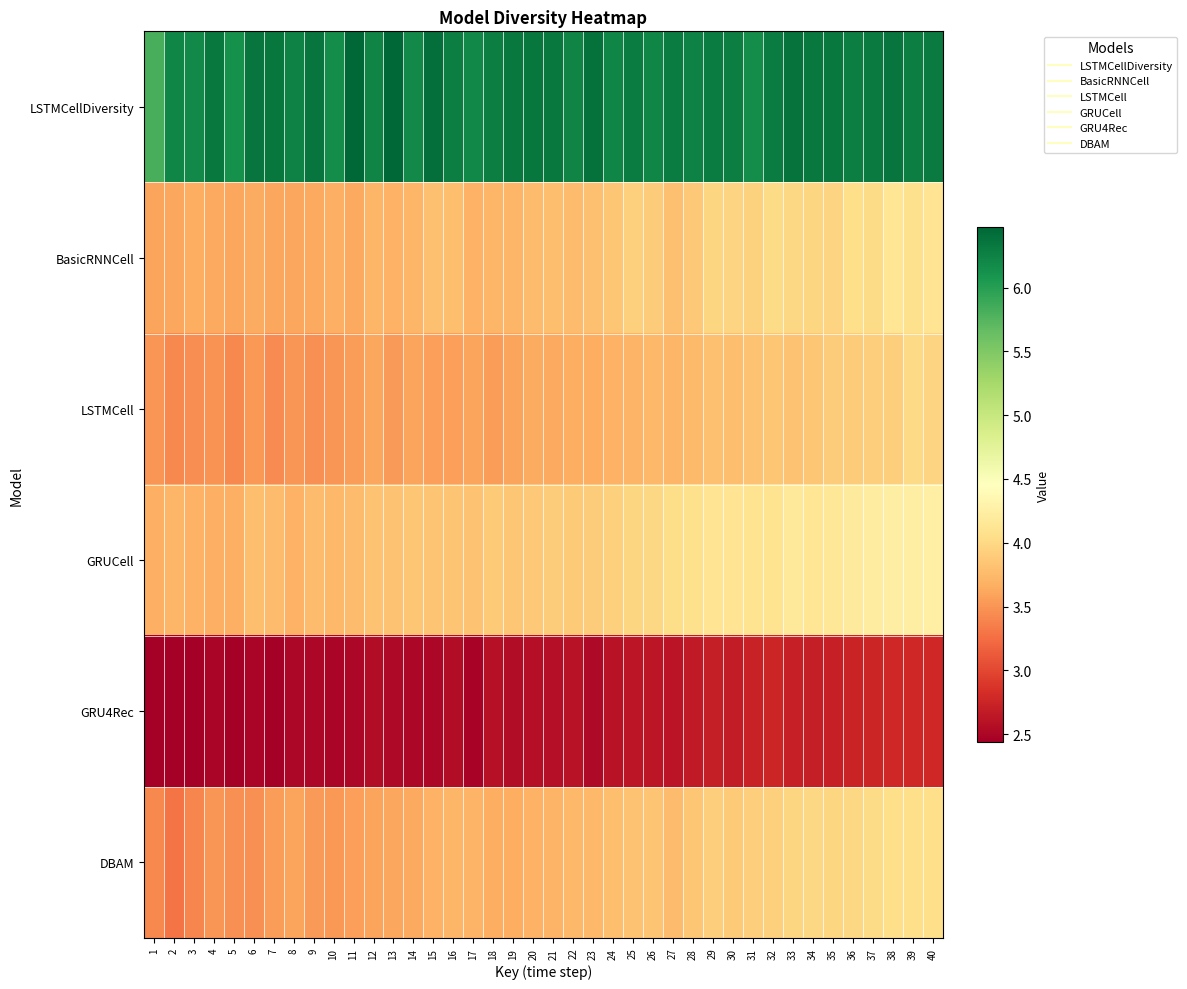

What is the difference between the highest and lowest values at 36?

3.5